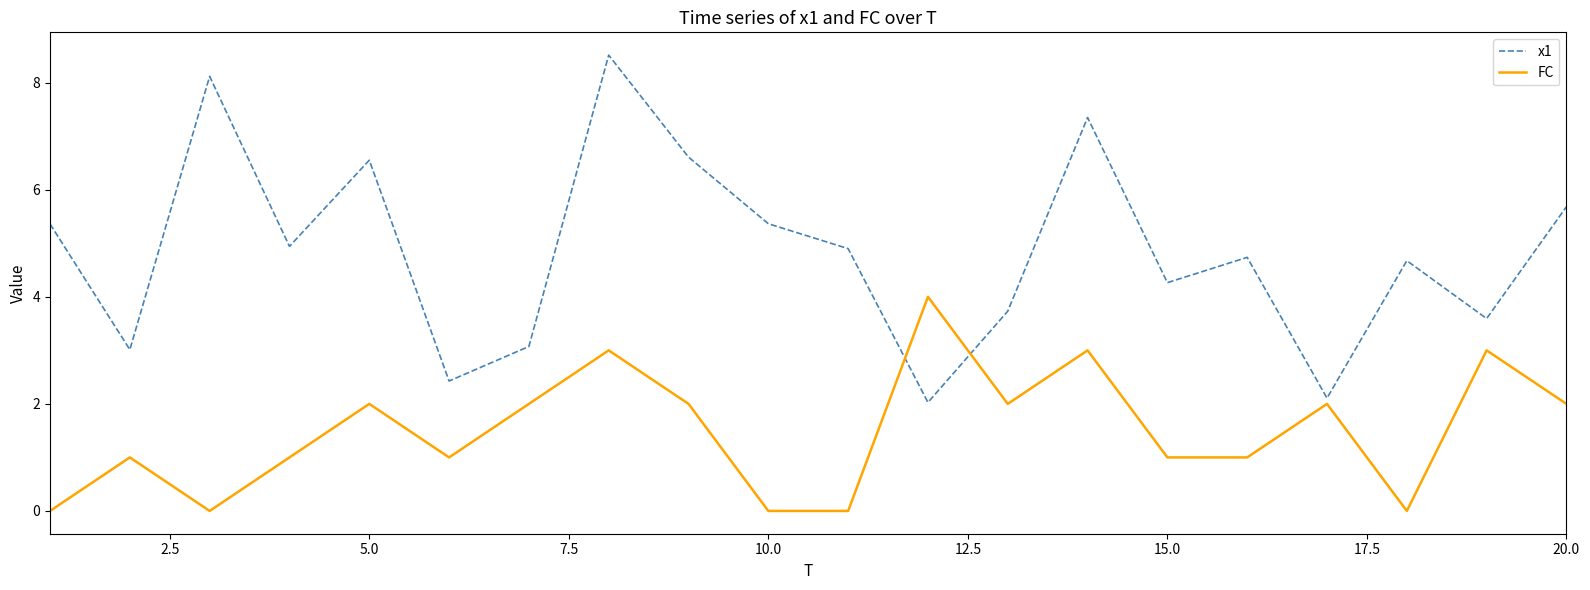

Reading left to right, extract all data points from this chart.

x1: 5.4	3.0	8.1	4.9	6.6	2.4	3.1	8.5	6.6	5.4	4.9	2.0	3.7	7.4	4.3	4.7	2.1	4.7	3.6	5.7
FC: 0.0	1.0	0.0	1.0	2.0	1.0	2.0	3.0	2.0	0.0	0.0	4.0	2.0	3.0	1.0	1.0	2.0	0.0	3.0	2.0